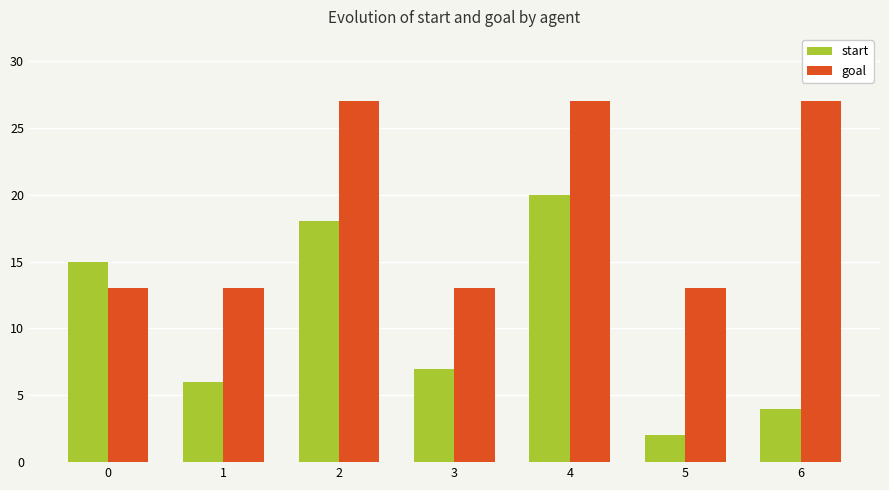

Between 0 and 6, which series saw the biggest shift?

goal